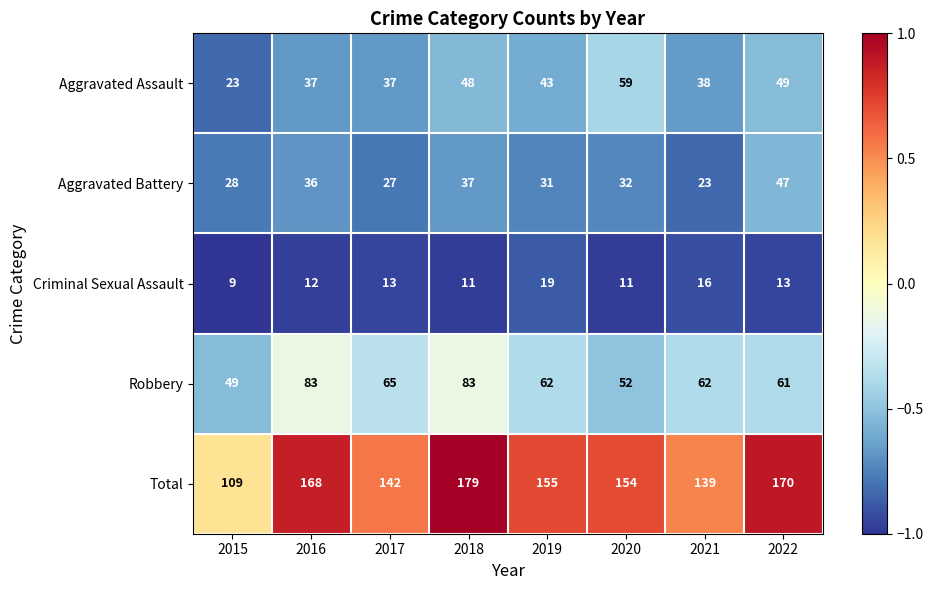

What is the total value across all series at 2021?

278